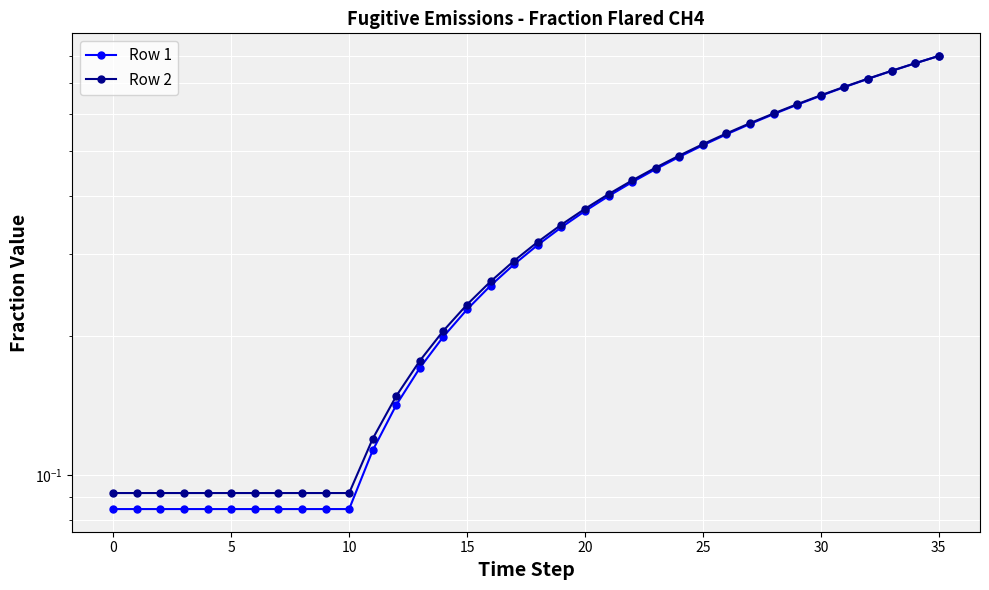

True or false: Row 1 and Row 2 intersect in this chart.

False